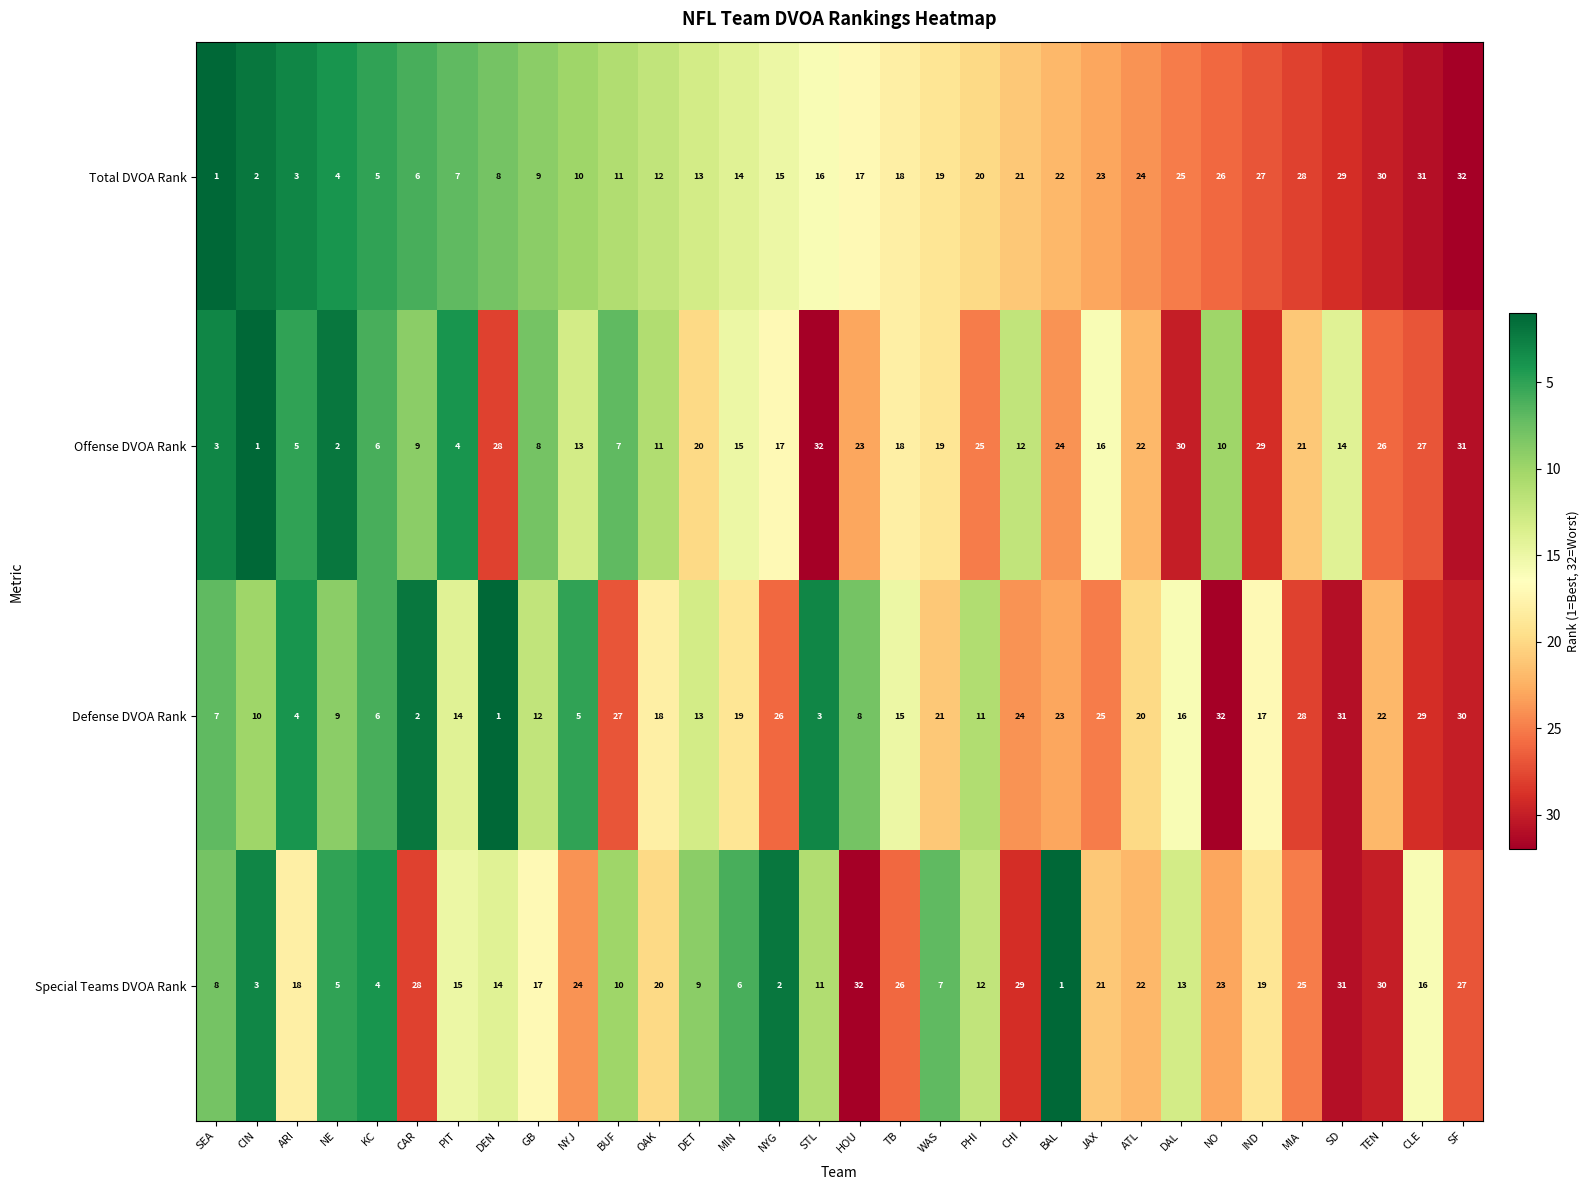

Rank the categories by Offense DVOA Rank value from highest to lowest.

STL, SF, DAL, IND, DEN, CLE, TEN, PHI, BAL, HOU, ATL, MIA, DET, WAS, TB, NYG, JAX, MIN, SD, NYJ, CHI, OAK, NO, CAR, GB, BUF, KC, ARI, PIT, SEA, NE, CIN